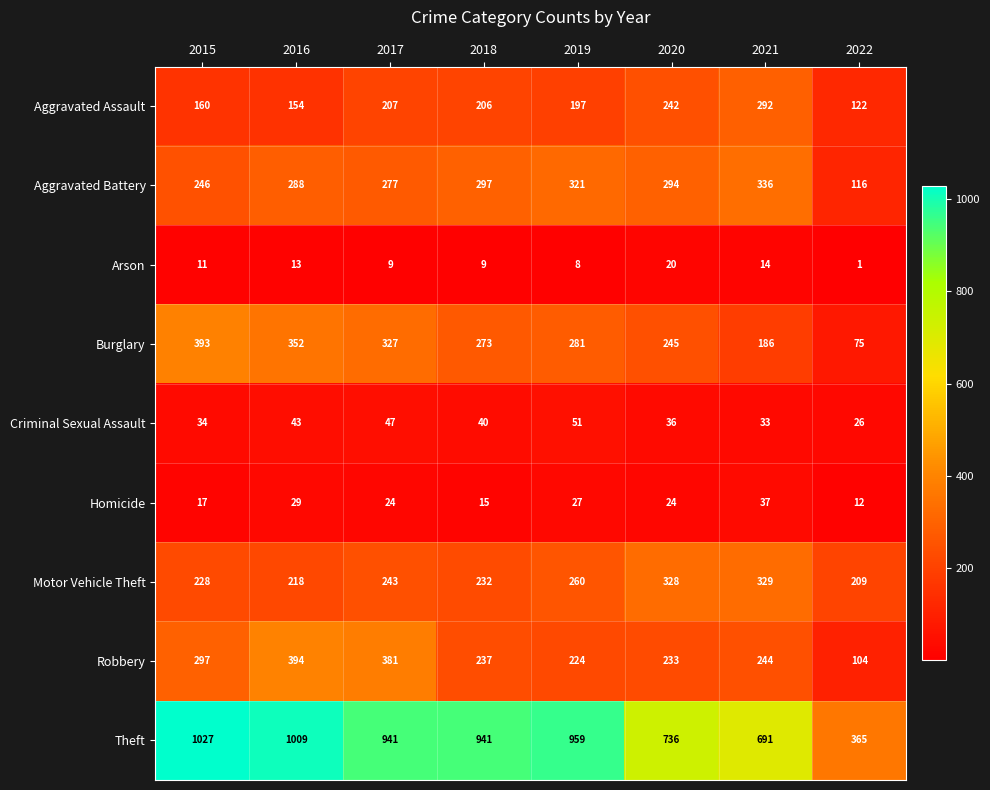

What is the approximate value of Theft at 2016?

1009